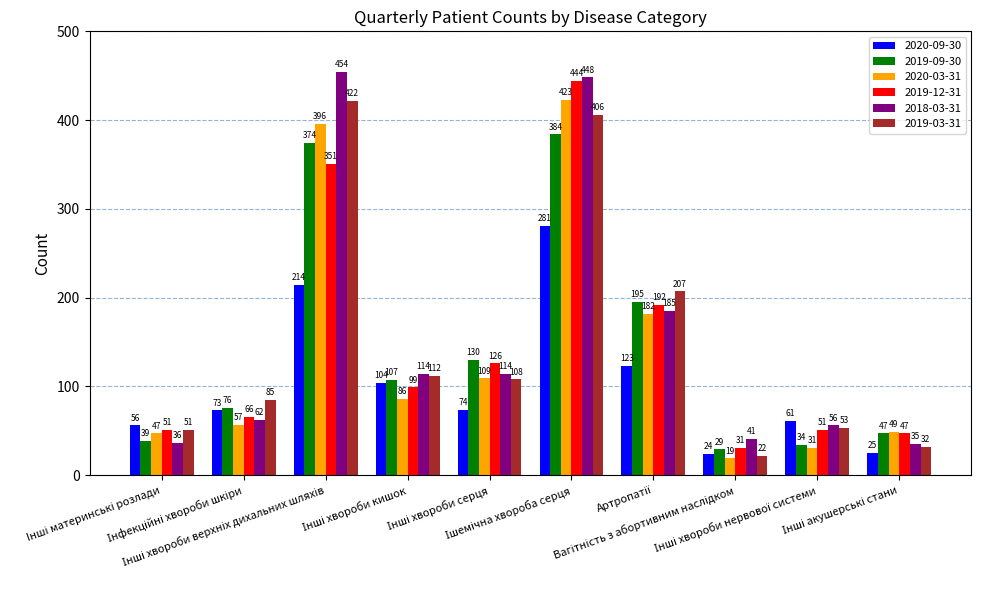

How many groups of bars are there?

10